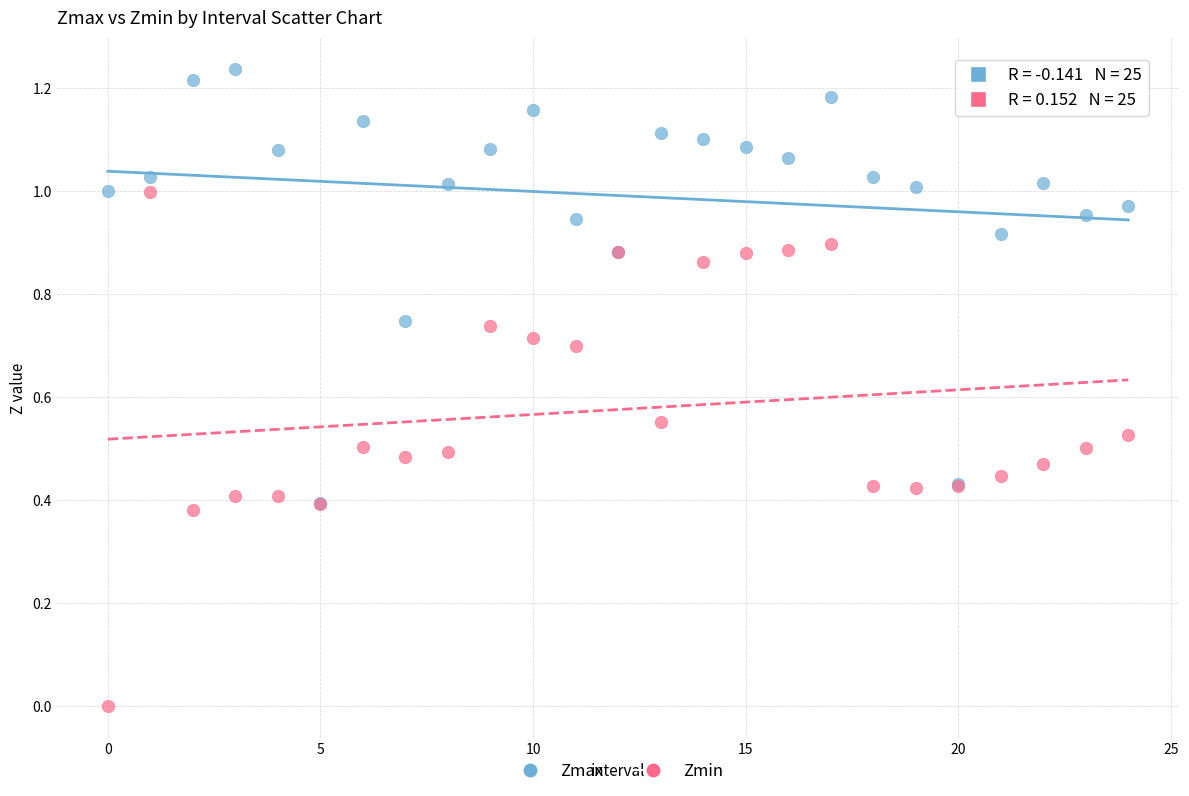

Which series contains the lowest Y value?

Zmin